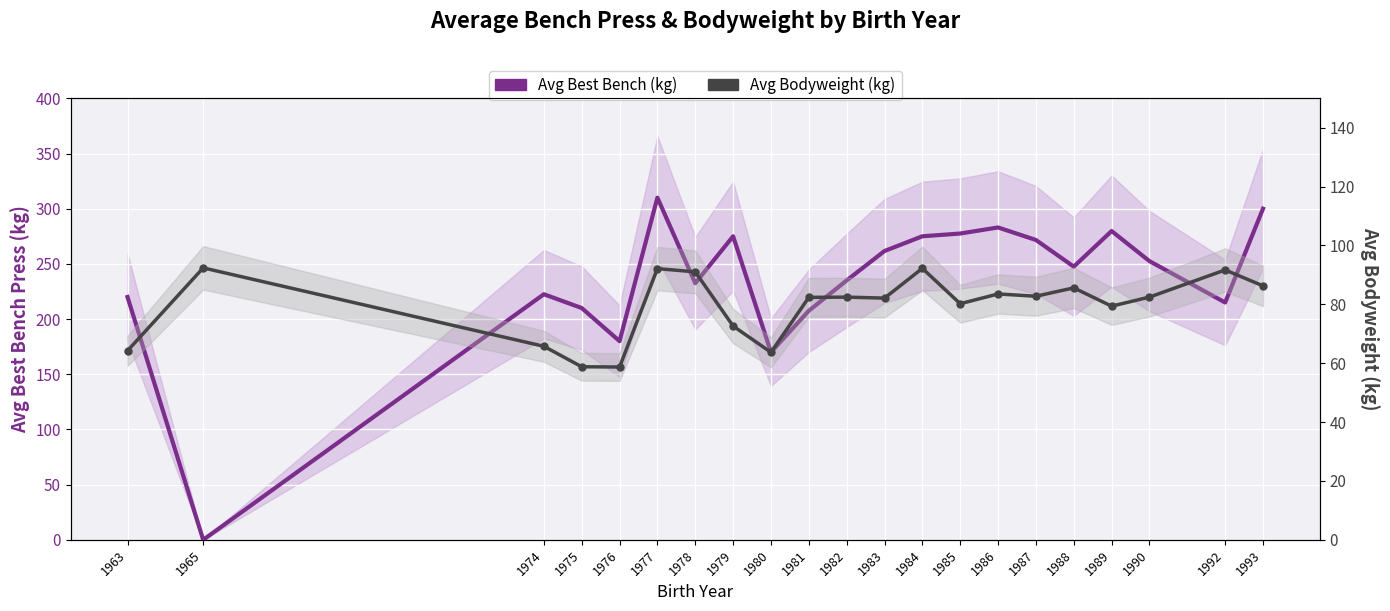

What is the difference between the maximum and minimum values in the Avg Bodyweight (kg) series?

33.7